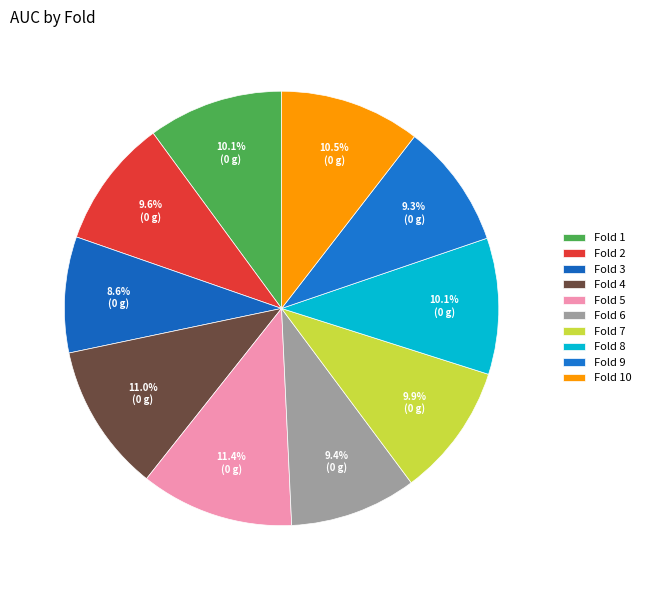

Count the number of slices in the pie.

10